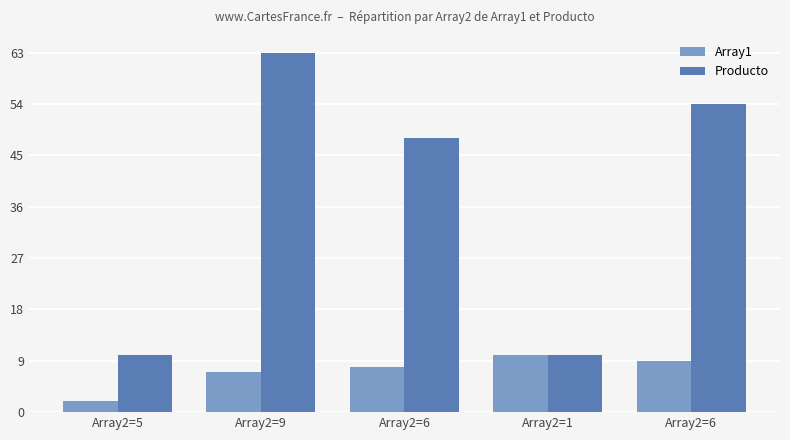

How many data points does each series have?

5